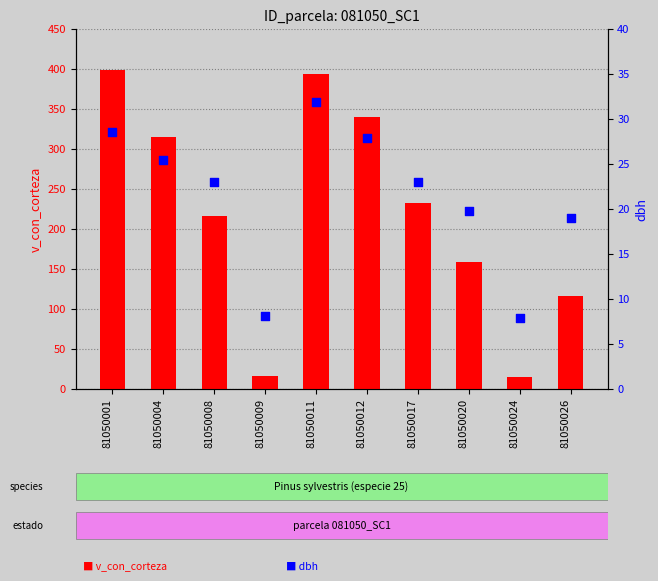

At which category is the sum across all series the highest?

81050001